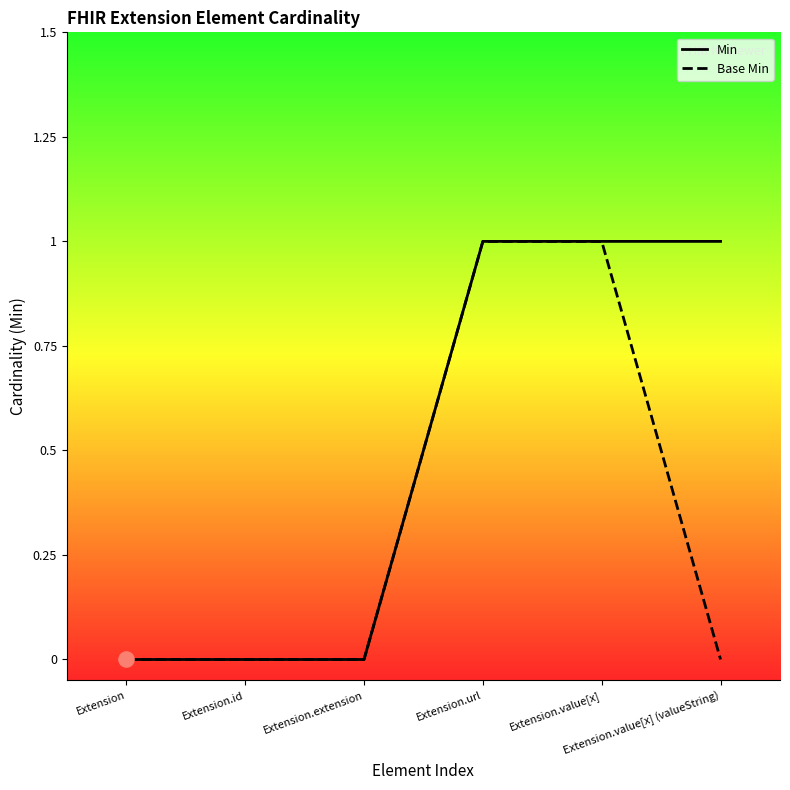

Is the value of Min at Extension.value[x] (valueString) greater than the value of Base Min at Extension.value[x]?

No